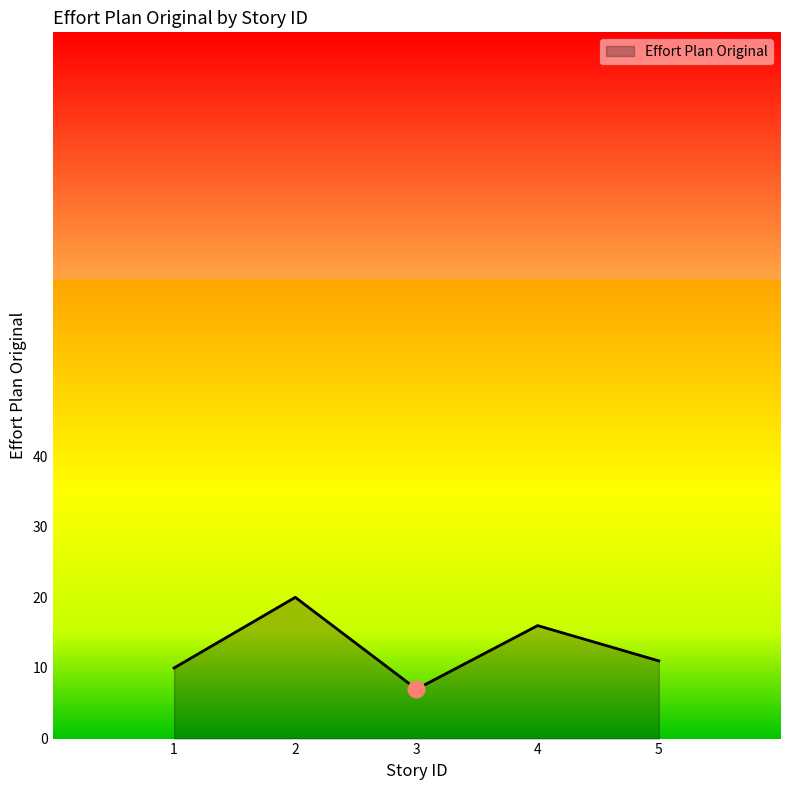

How many interior local valleys (lower than both neighbors) does the data have?

1